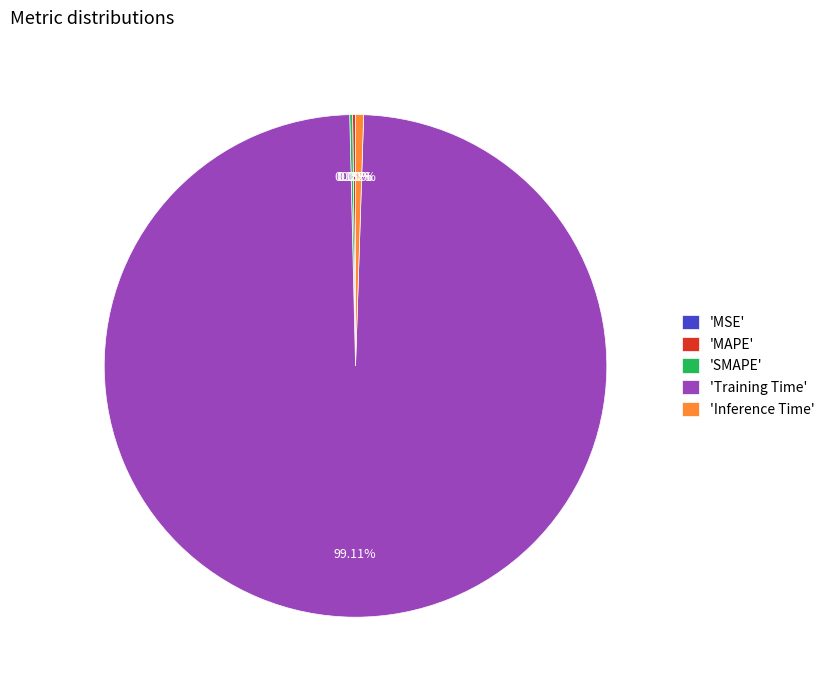

Does 'Training Time' account for over 50% of the chart?

Yes